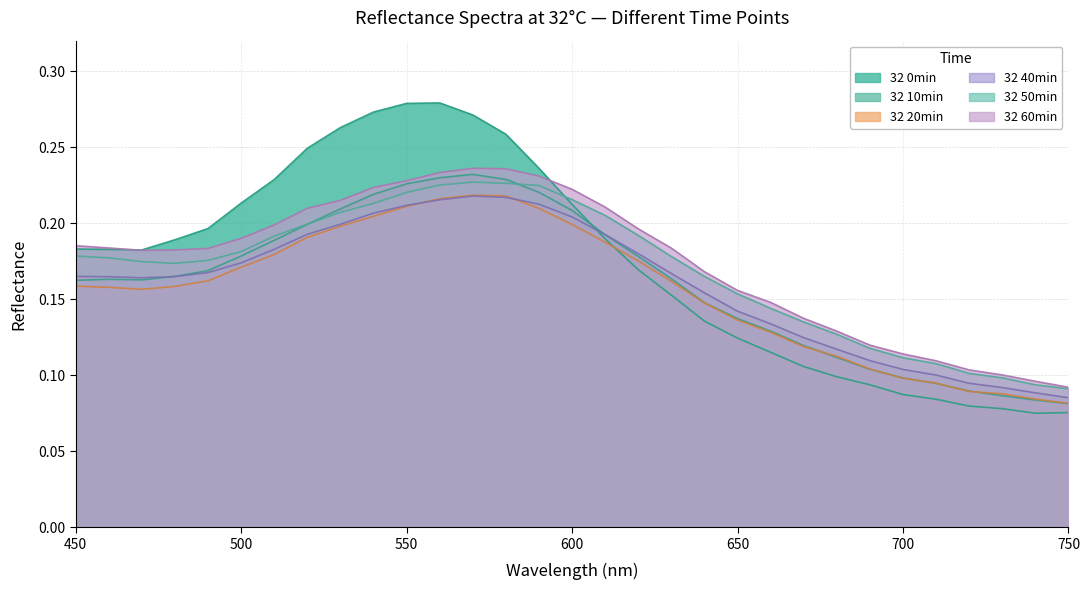

What are all the series names shown in the legend?

32 0min, 32 10min, 32 20min, 32 40min, 32 50min, 32 60min